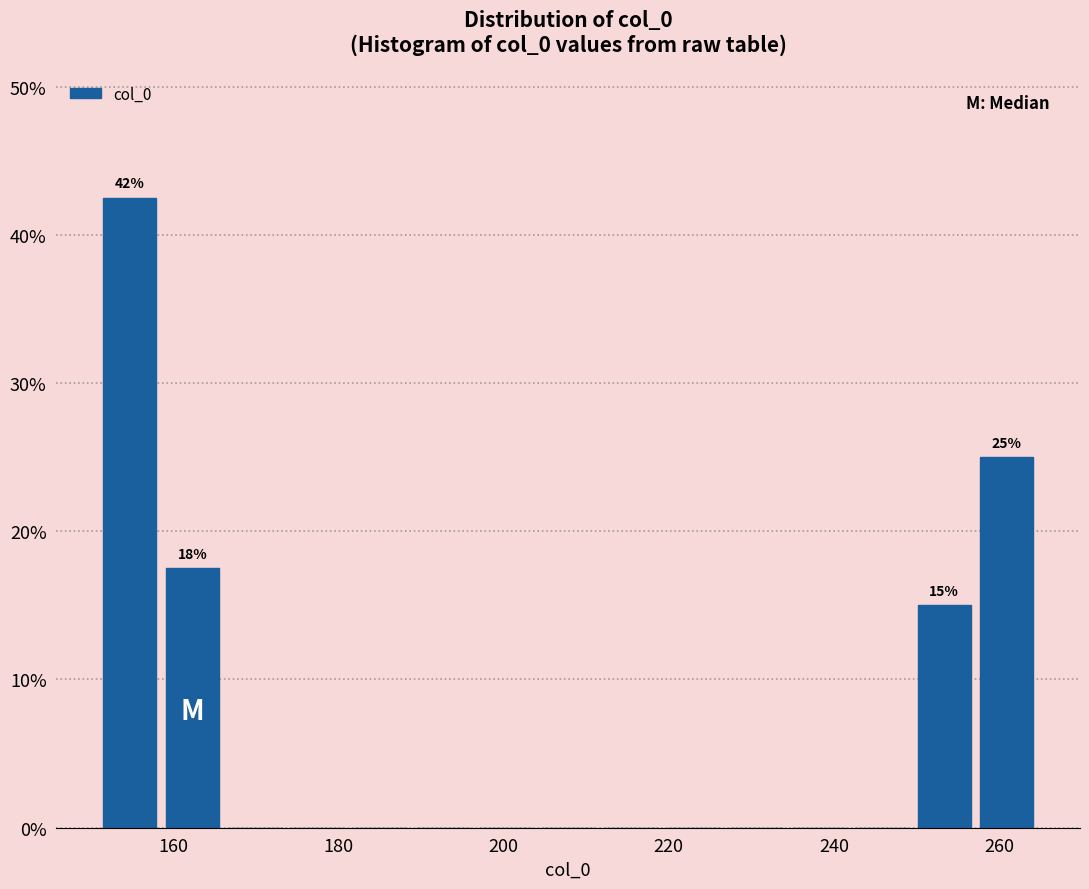

Read against the x-axis, roughly where is the centre of the tallest bar?

154